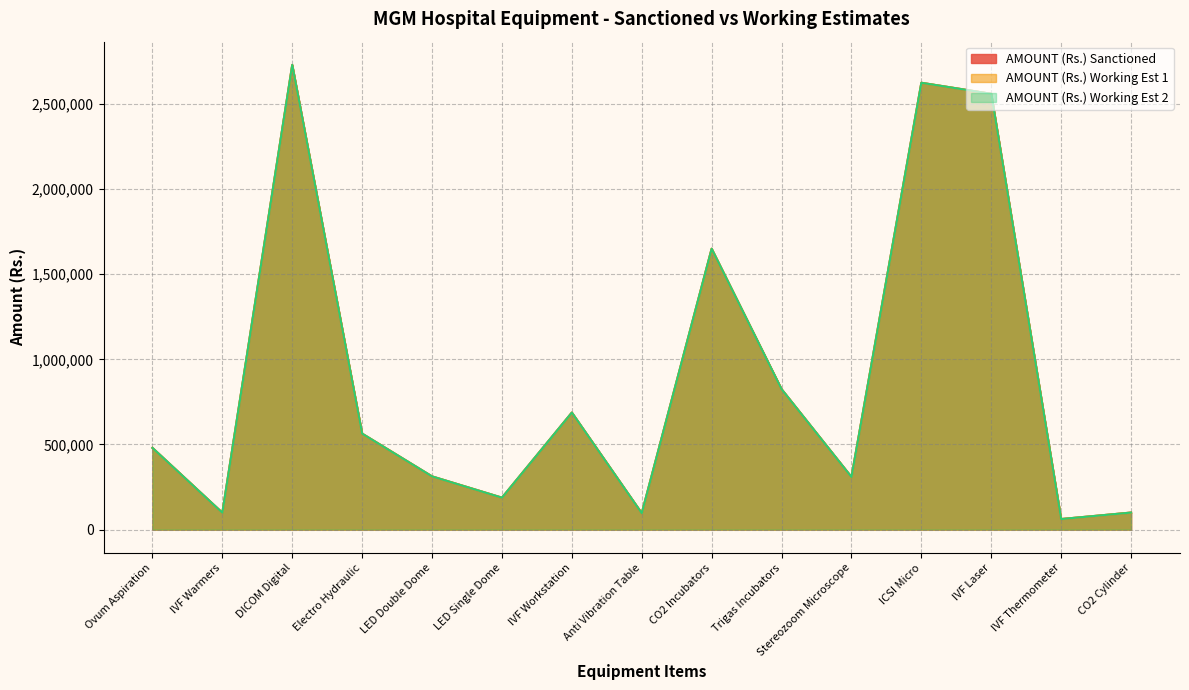

What is the sum of the AMOUNT (Rs.) Sanctioned values at DICOM Digital and Ovum Aspiration?

3210000